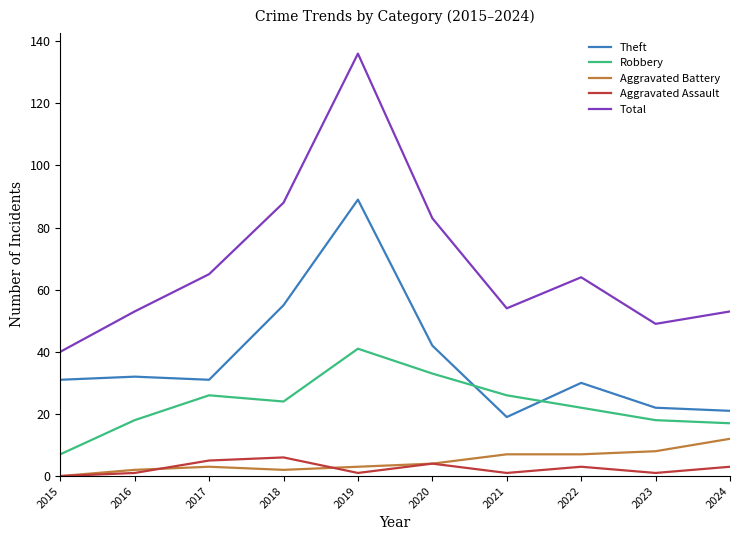

What value does the Total series have at 2022, to the nearest 5?

65